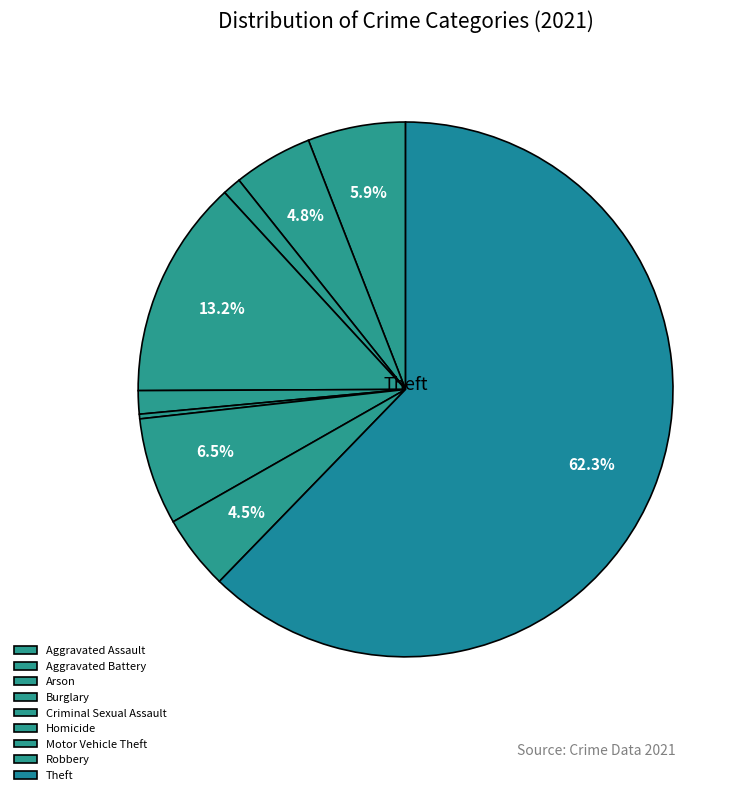

The Aggravated Assault slice represents 6% of the pie. True or false?

True